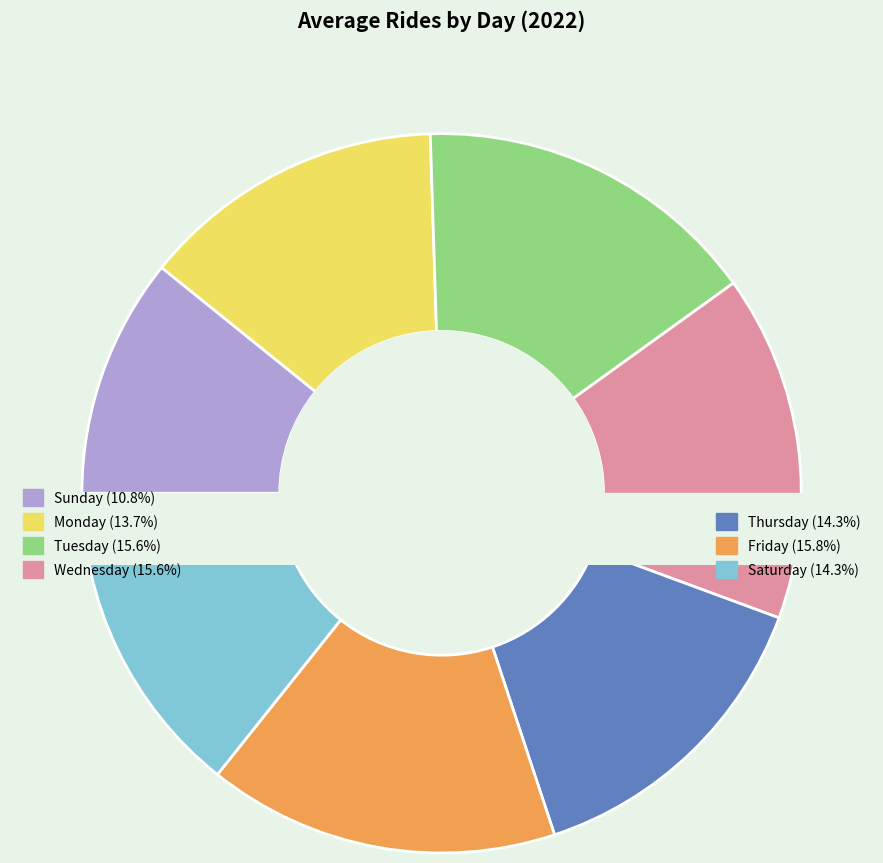

The Thursday slice represents 14% of the pie. True or false?

True